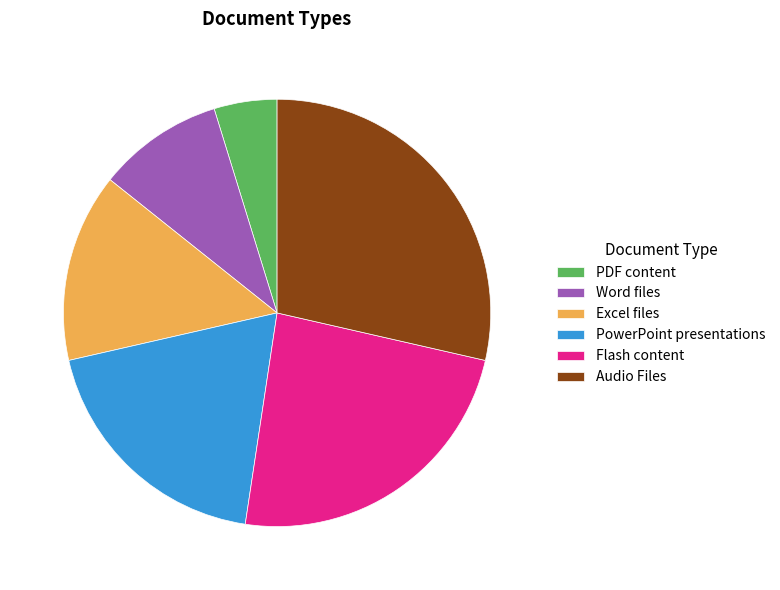

Do Excel files and PowerPoint presentations together represent more than half of the pie?

No